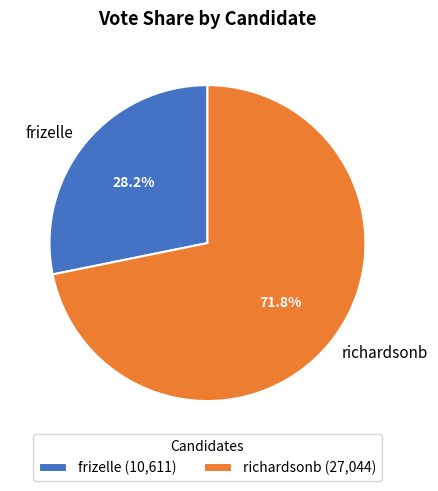

Which has a higher value, frizelle or richardsonb?

richardsonb